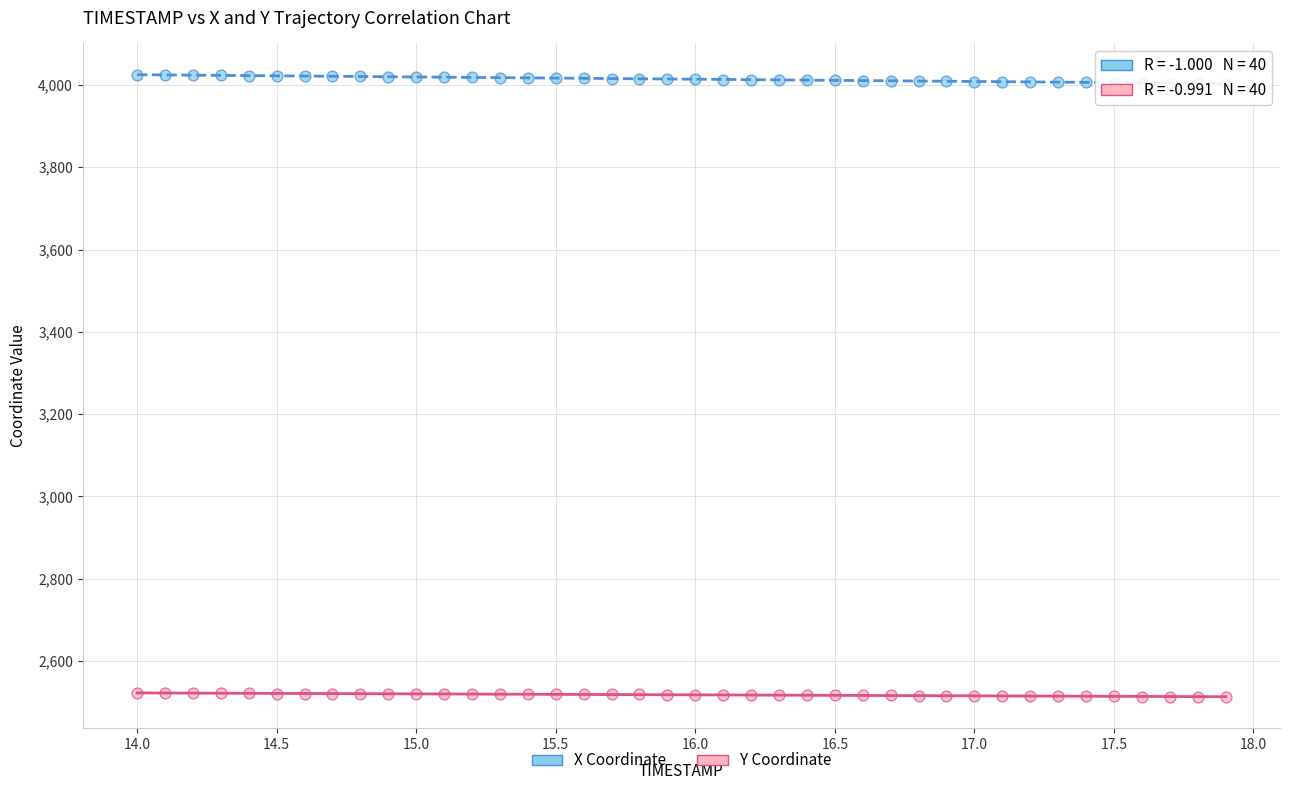

Which series has the widest spread of Y values?

X Coordinate